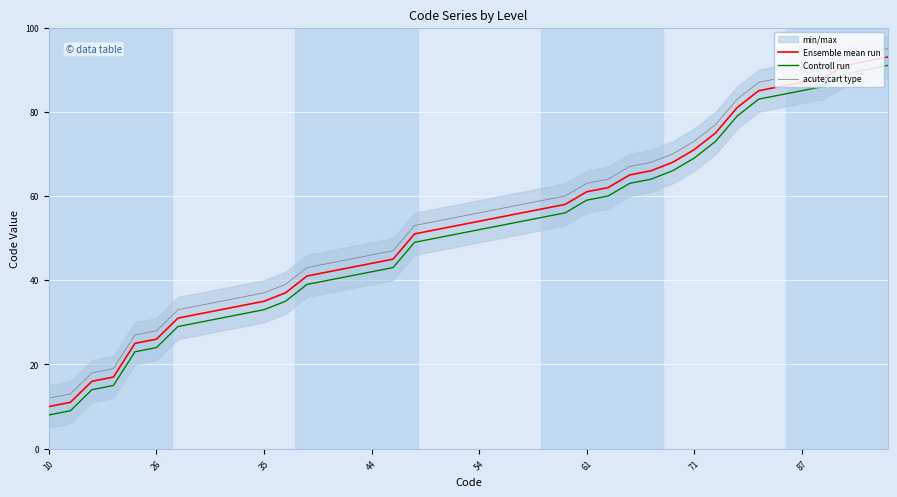

True or false: Ensemble mean run and acute;cart type intersect in this chart.

False